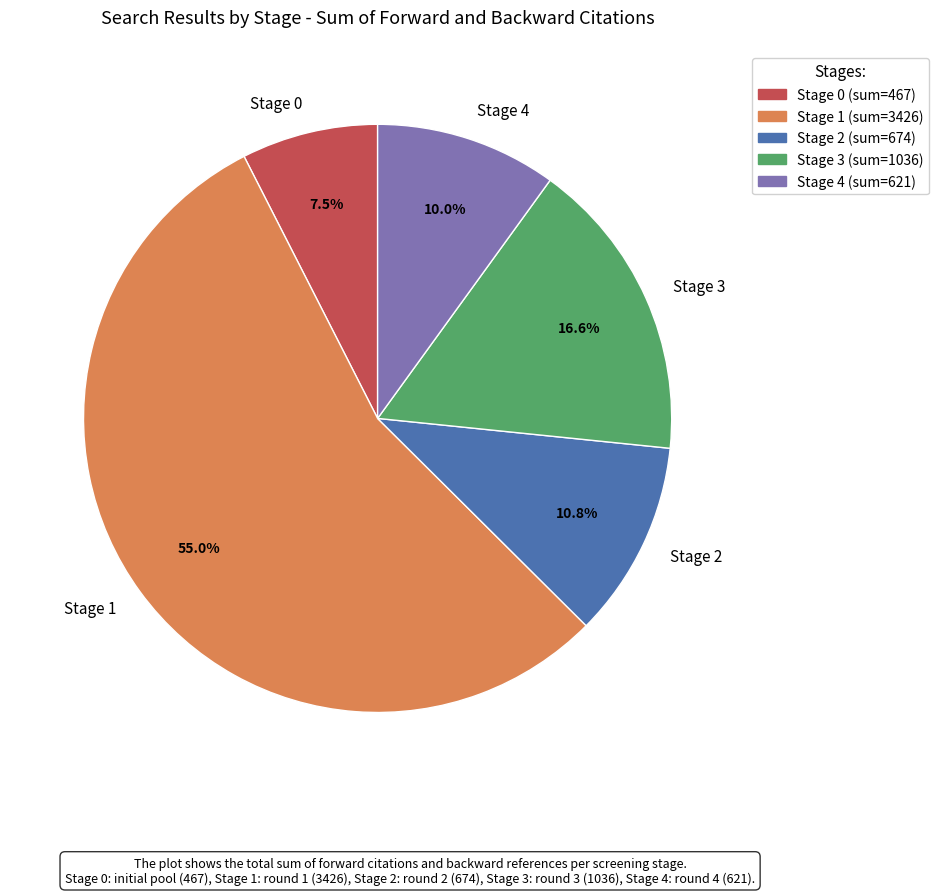

Is it true that Stage 3 is 17% of the pie?

True